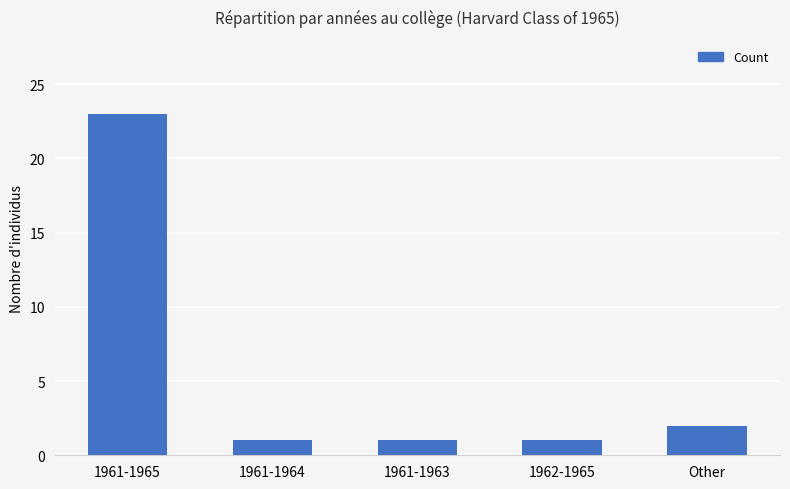

What is the sum of all values?

28